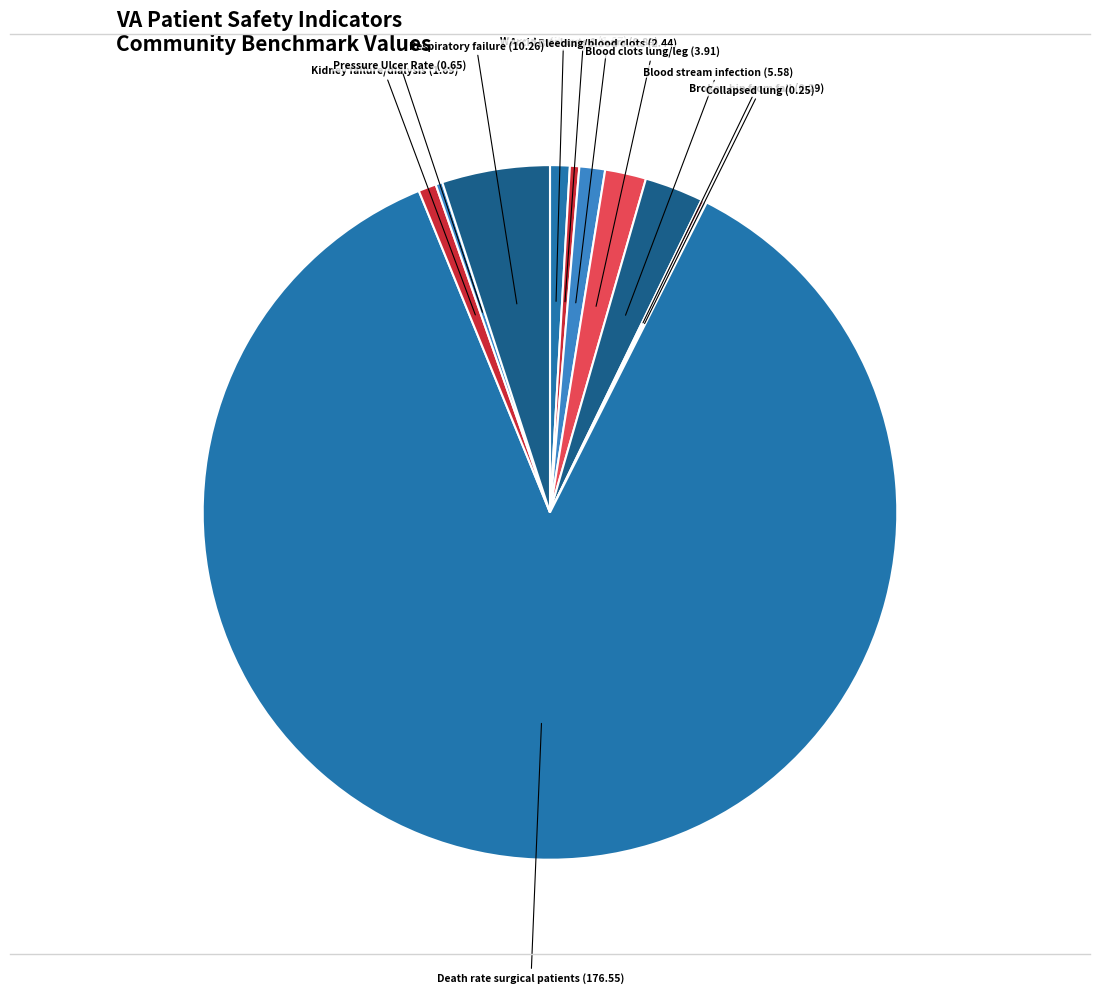

Rank the categories by value from highest to lowest.

Death rate among surgical patients with serious complications, Respiratory failure after surgery, Blood stream infection after surgery, Blood clots in the lung or a large leg vein, Bleeding or blood clots requiring a procedure, A wound that splits open after surgery, Kidney failure requiring dialysis after surgery, Accidental cuts and tears requiring a care, Pressure Ulcer Rate, Broken hip from a fall in the hospital, Collapsed lung that results from medical care